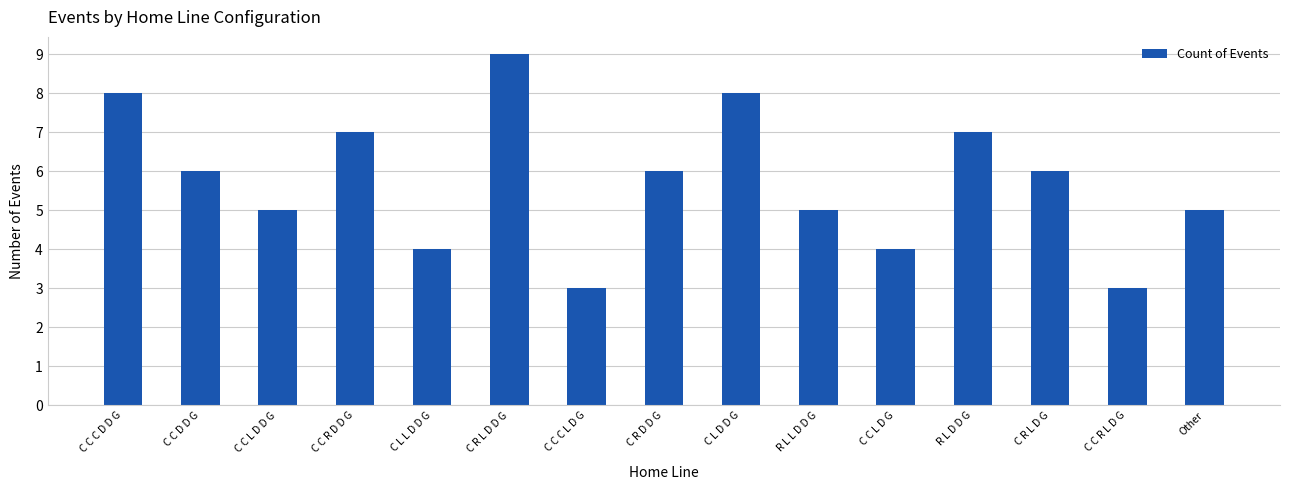

What is the difference between the maximum and minimum values?

6